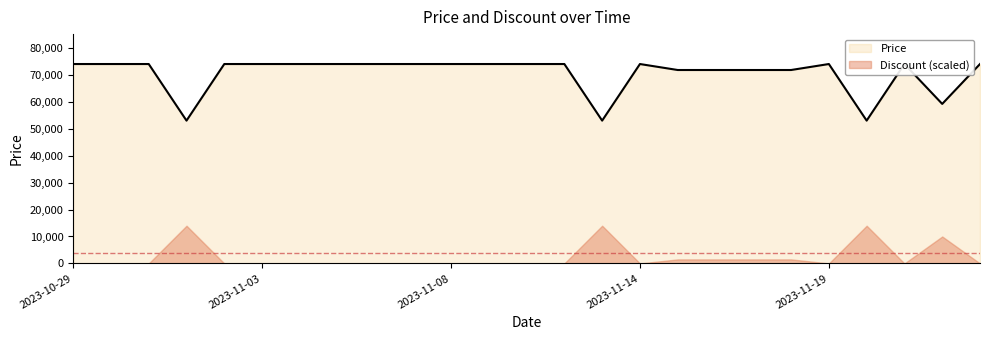

List the labels in order of value, largest first.

2023-10-29, 2023-10-30, 2023-10-31, 2023-11-02, 2023-11-03, 2023-11-04, 2023-11-05, 2023-11-06, 2023-11-07, 2023-11-08, 2023-11-09, 2023-11-10, 2023-11-11, 2023-11-14, 2023-11-19, 2023-11-21, 2023-11-23, 2023-11-15, 2023-11-16, 2023-11-17, 2023-11-18, 2023-11-22, 2023-11-01, 2023-11-12, 2023-11-20